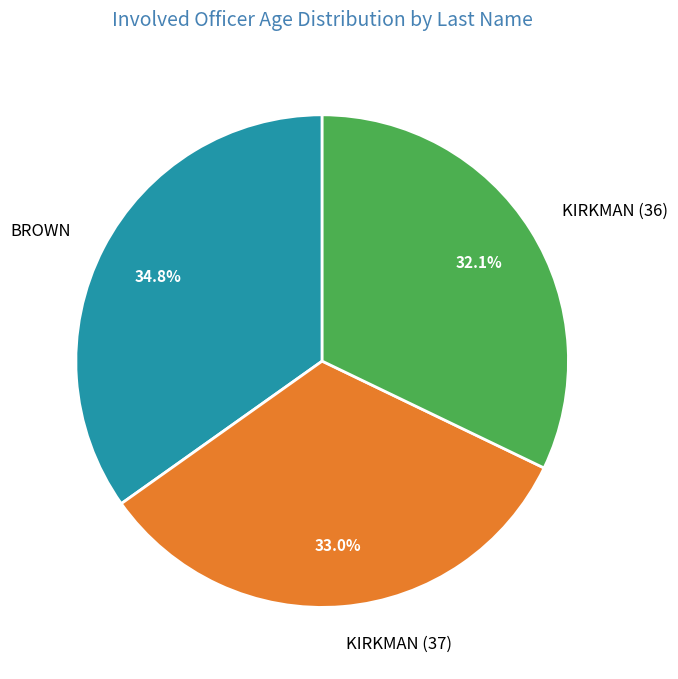

The KIRKMAN (36) slice represents 43% of the pie. True or false?

False